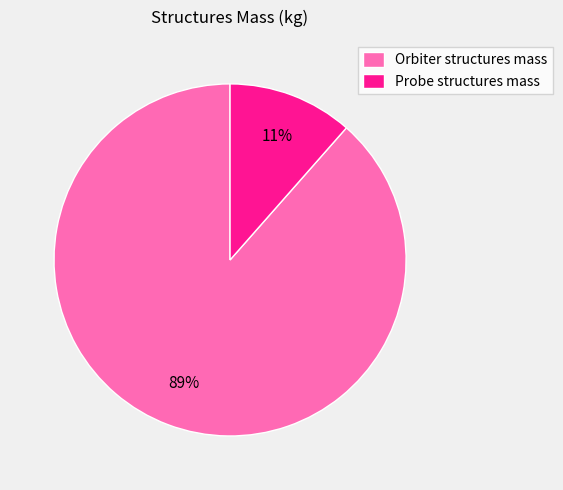

How many slices are in this pie chart?

2